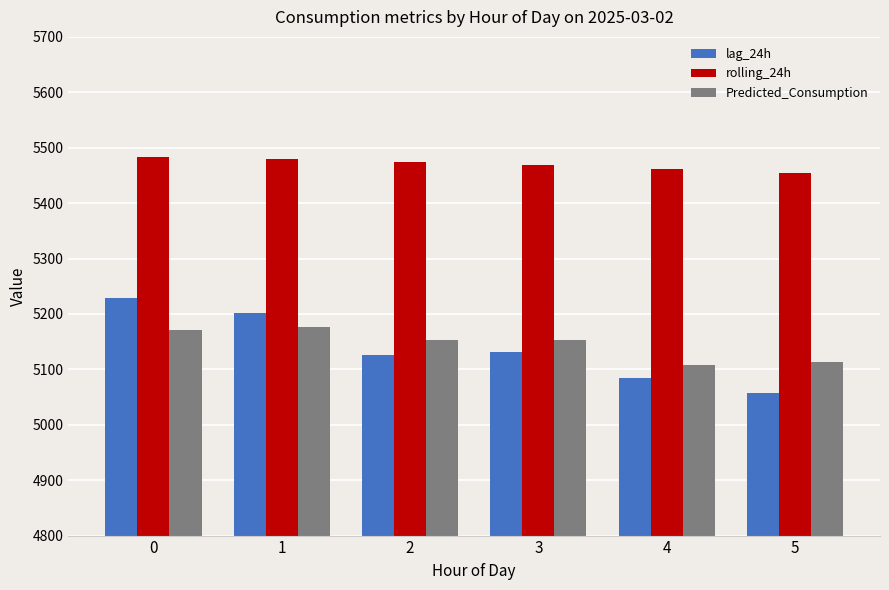

What is the total value across all series at 3?

15753.7